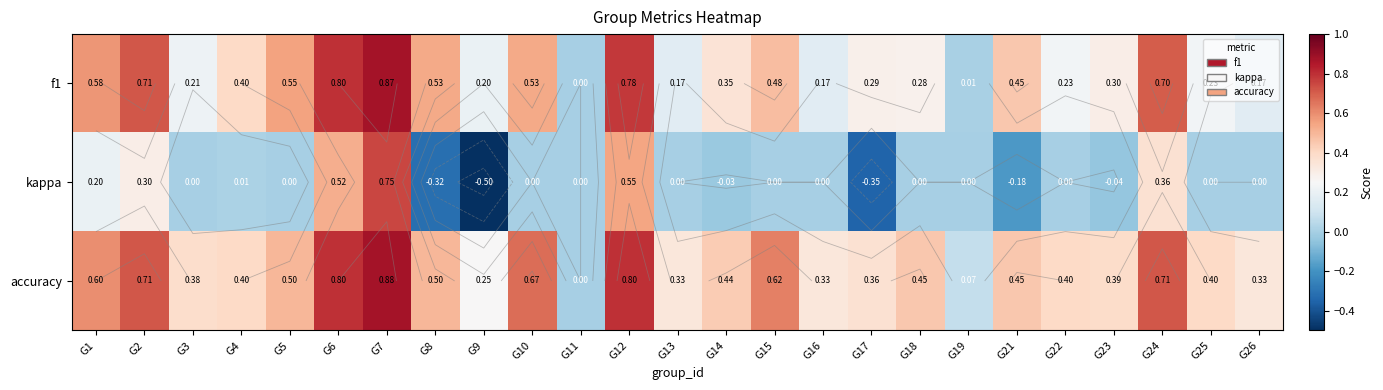

Rank the series by their average value, from lowest to highest.

kappa, f1, accuracy